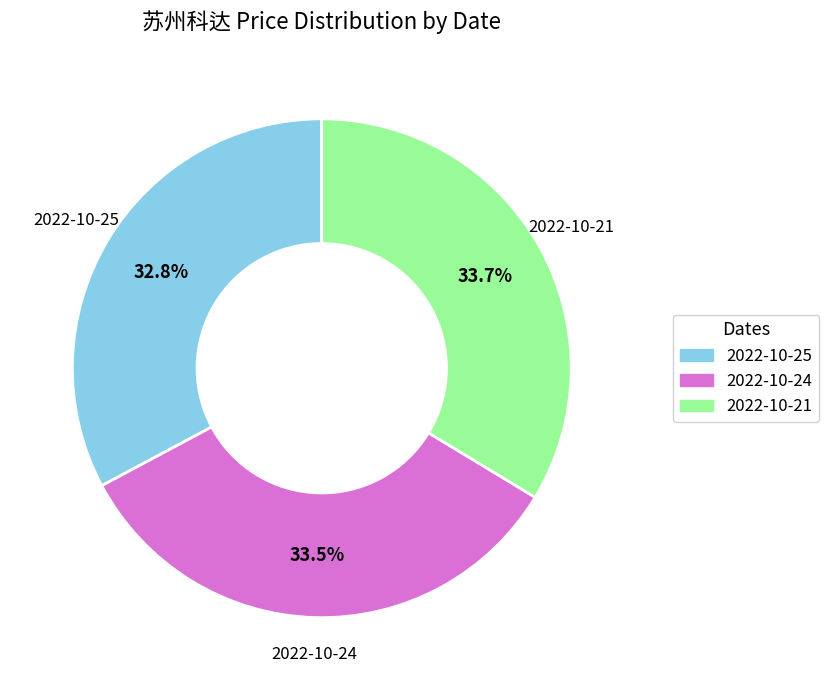

Does any single category account for the majority?

No